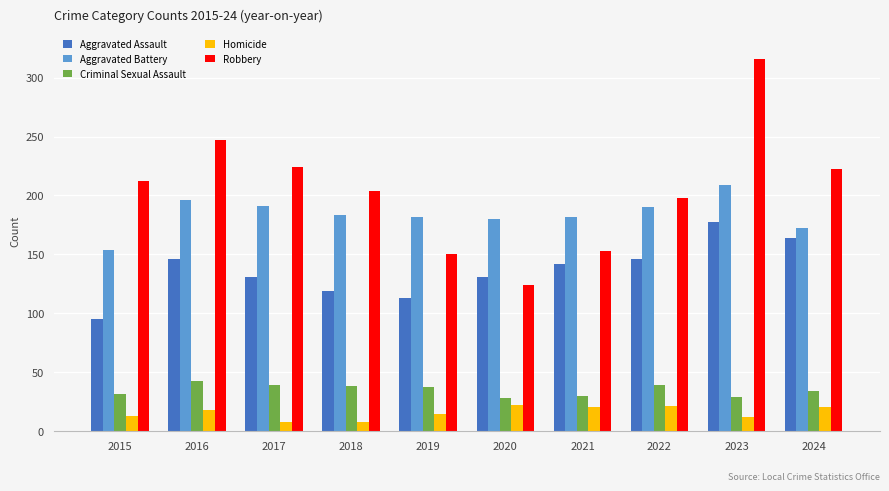

How many bars are there in total?

50